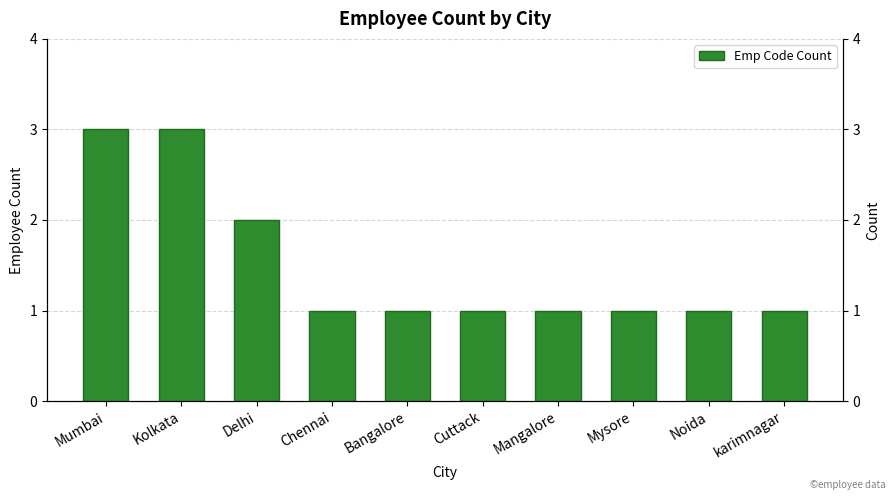

What is the difference between the second highest and second lowest values?

2